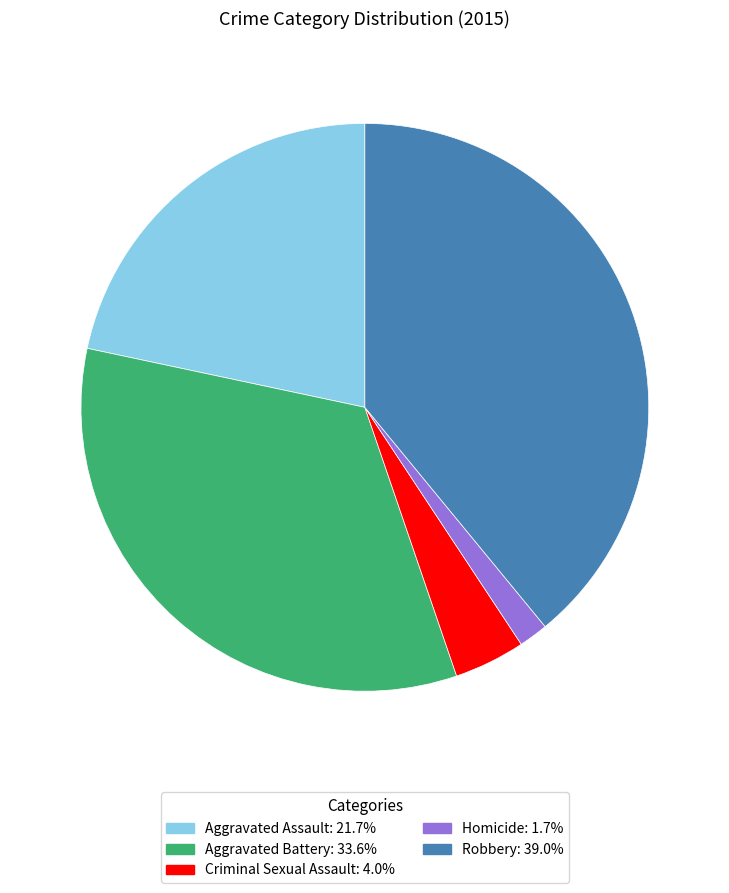

Count the number of slices in the pie.

5